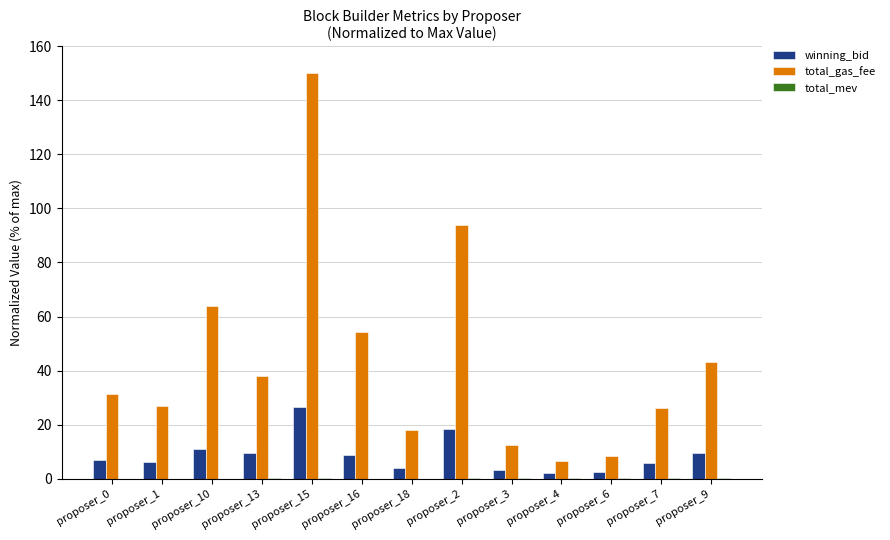

Is it true that total_gas_fee equals 54.1 at proposer_16?

True